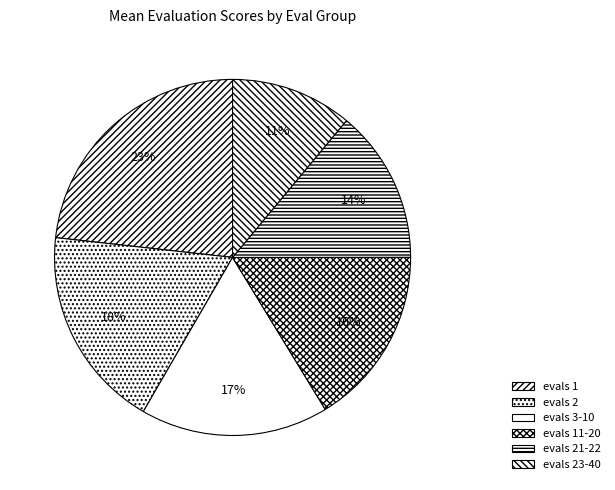

Is evals 21-22 the majority of the pie?

No